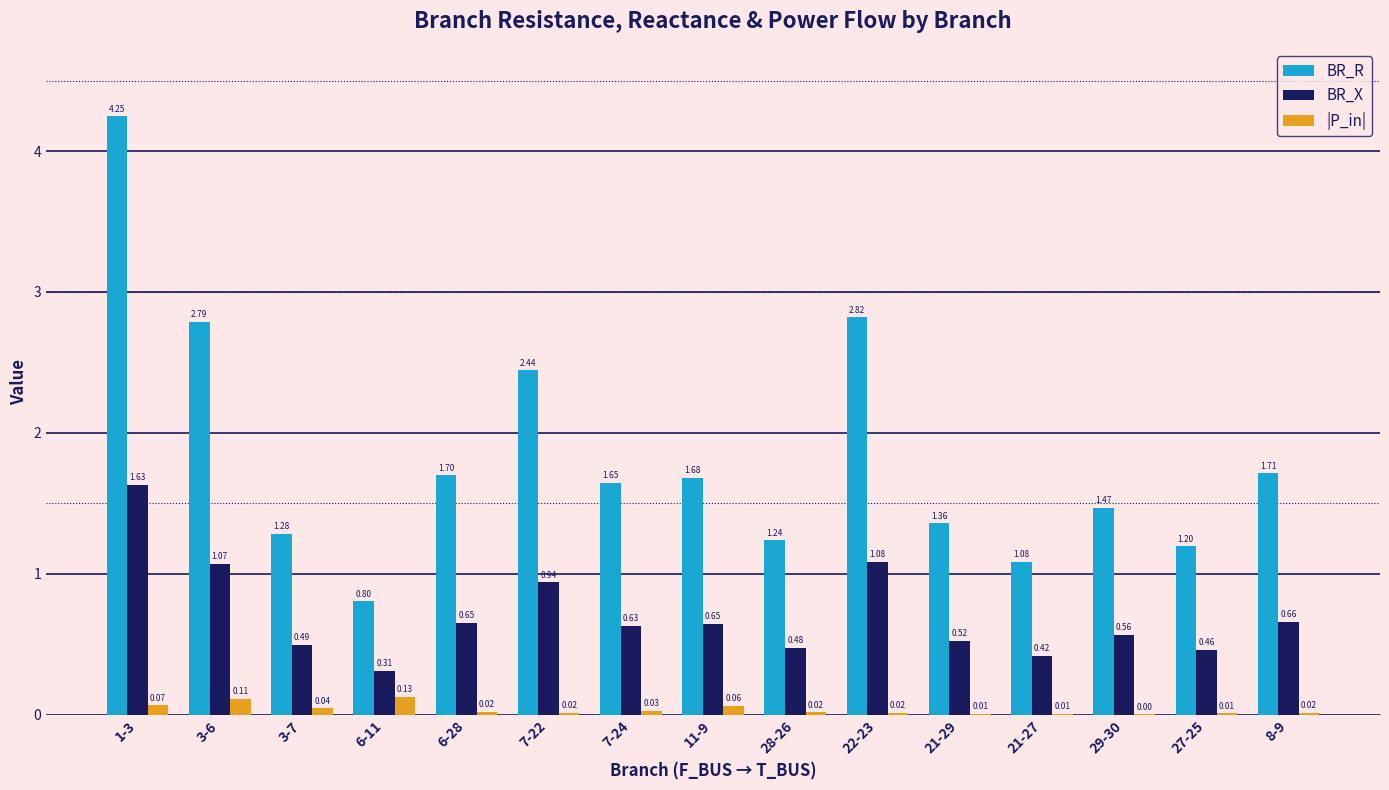

The value of BR_X at 3-6 is 0.4. True or false?

False